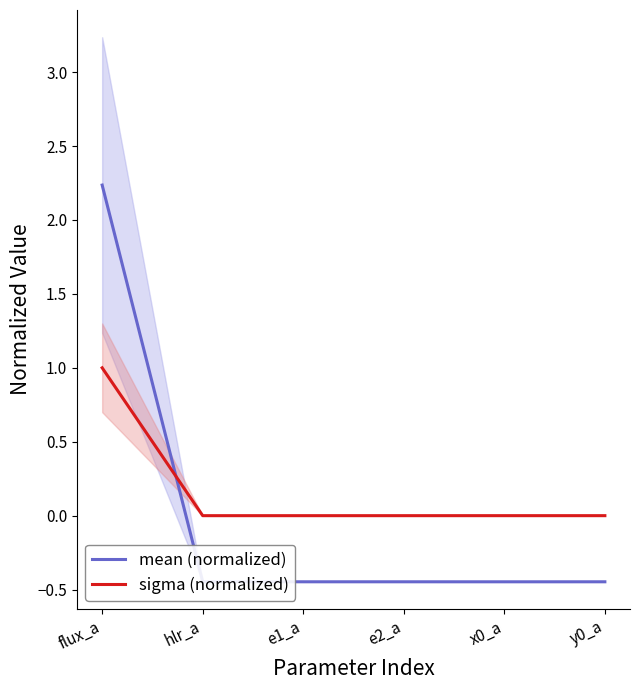

Between x0_a and y0_a, which series saw the biggest shift?

mean (normalized)